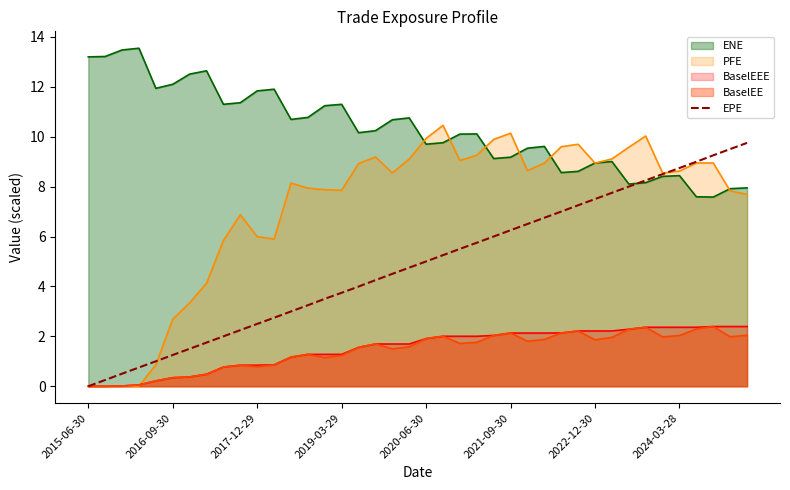

Which series has the largest range (max minus min)?

PFE